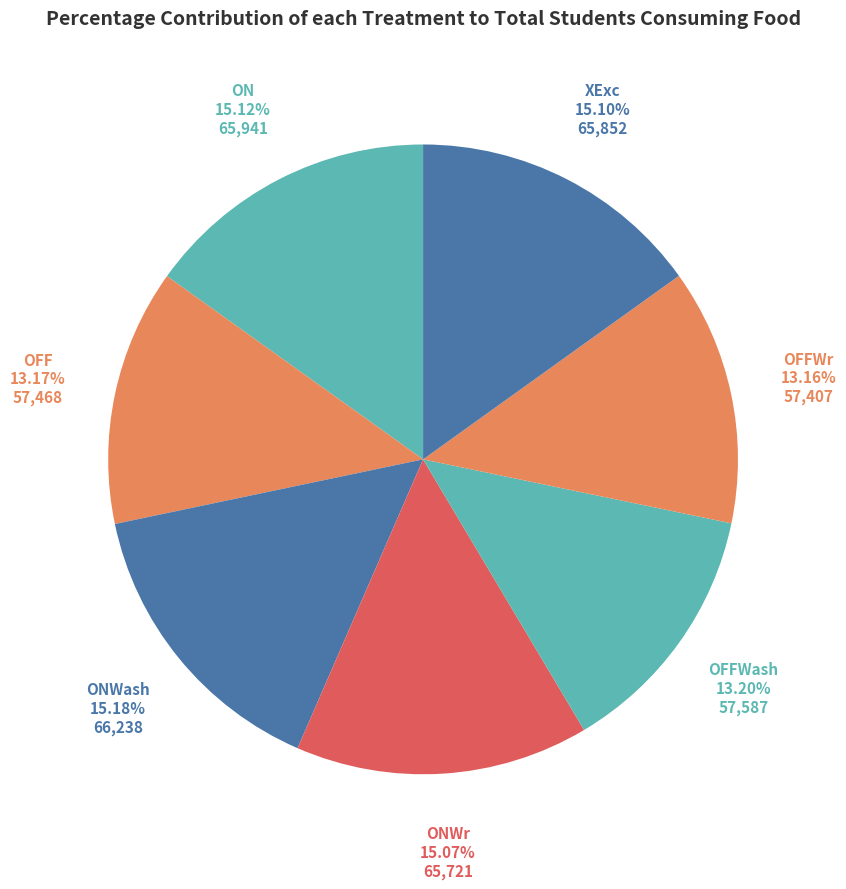

What is the ratio of the value at XExc to the value at ONWr?

1.0